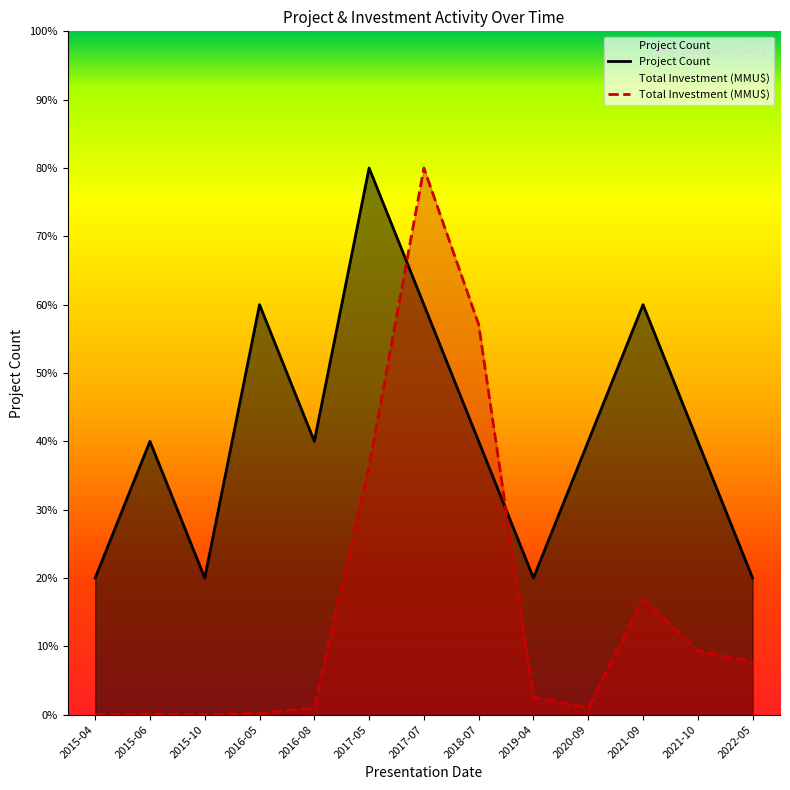

Count the Project Count values in the range 1 to 3.

12